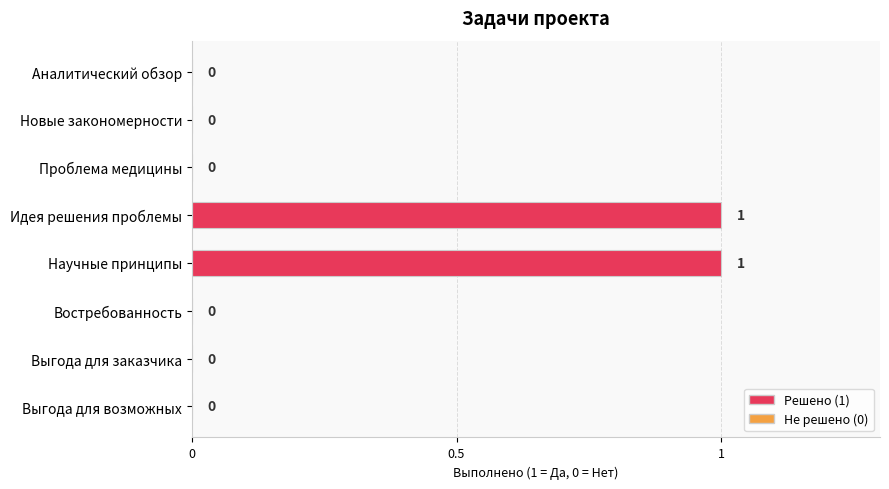

Which has a higher value, Новые закономерности or Научные принципы?

Научные принципы